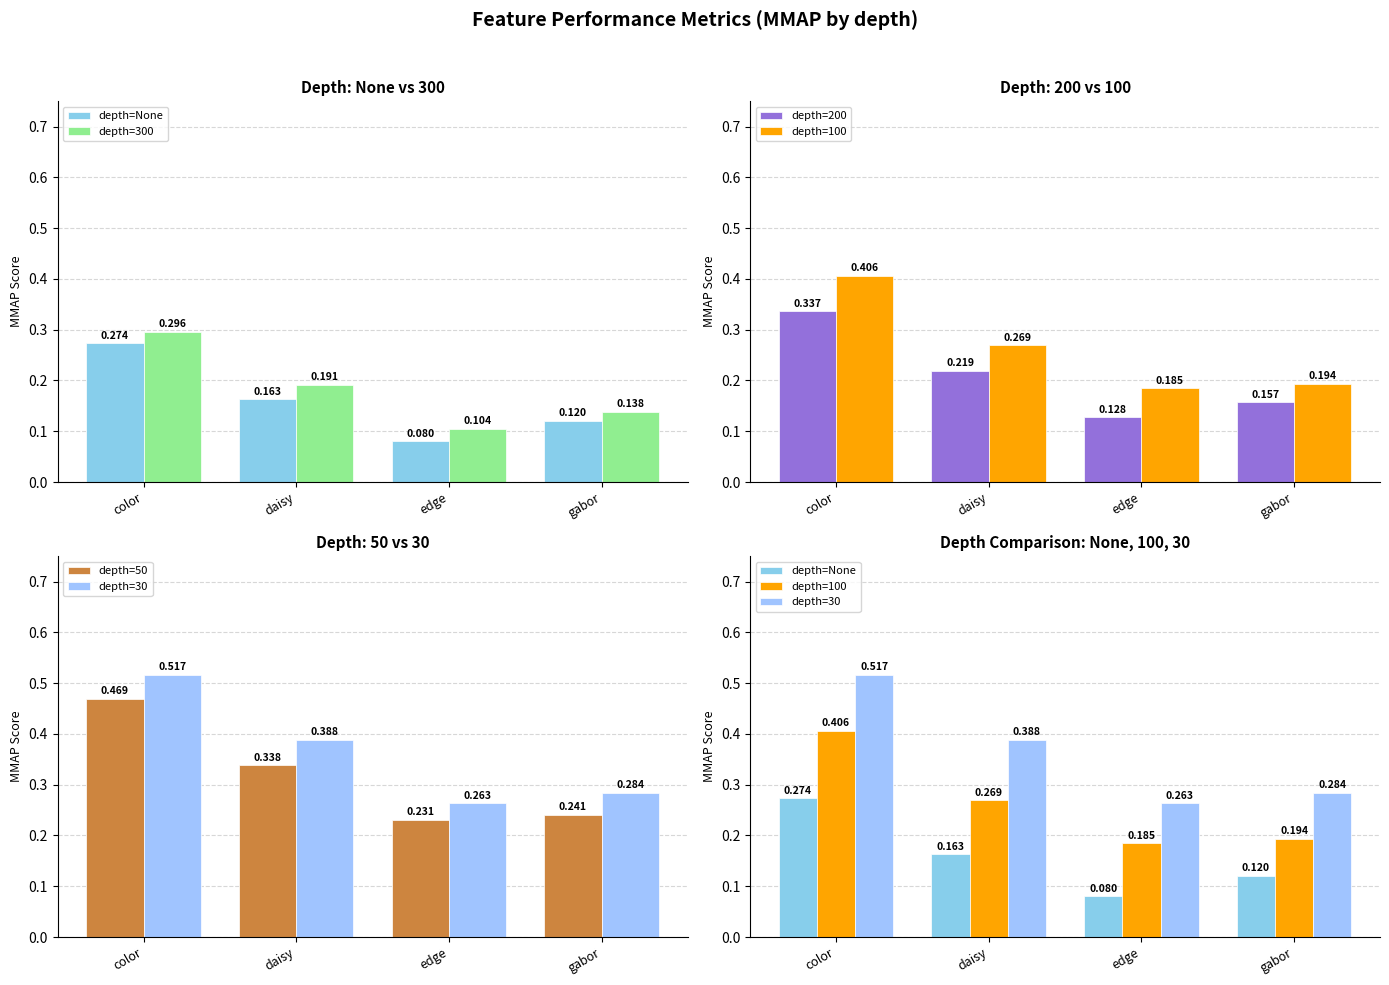

At how many categories does at least one series exceed 0?

4